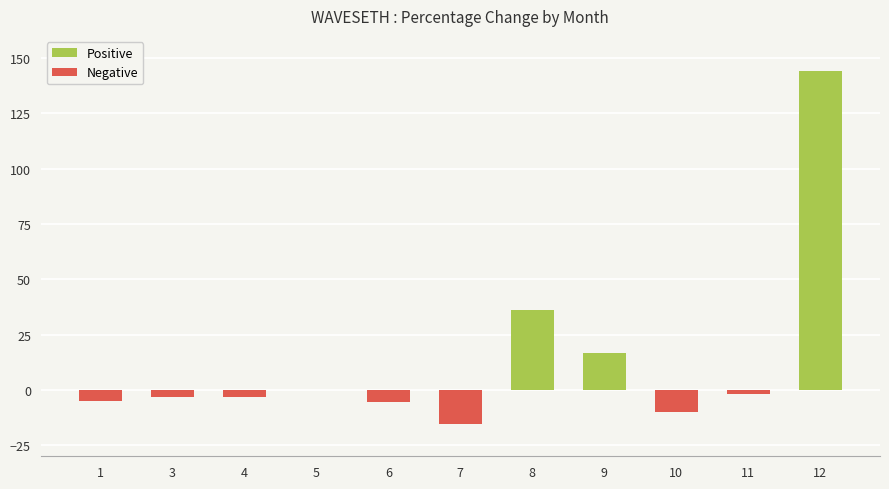

At which category does the chart reach its peak across all series?

12